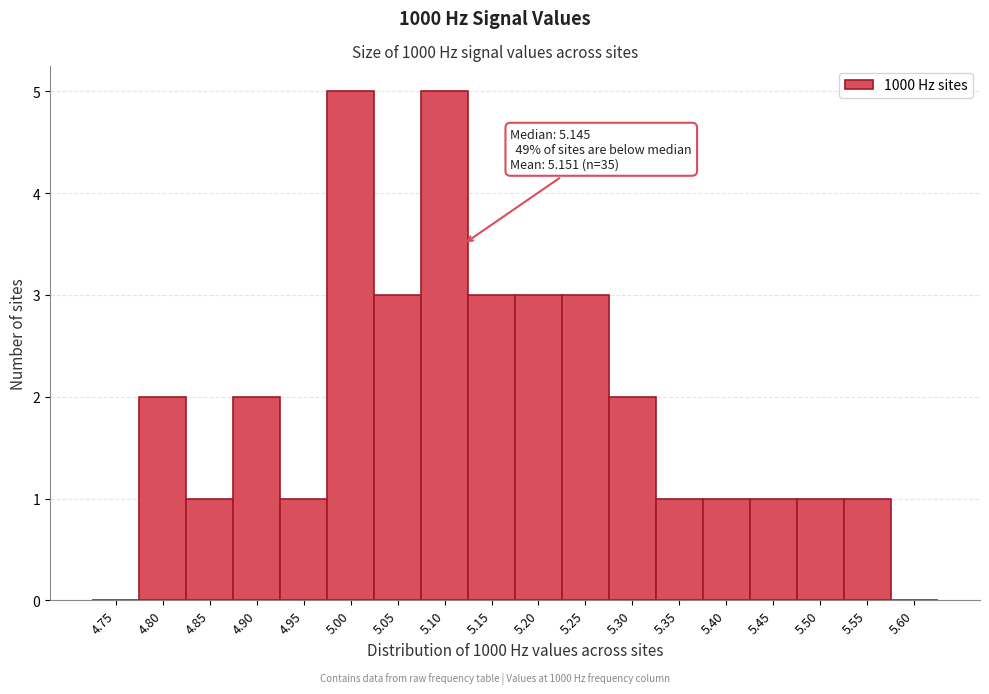

Reading left to right, what are all the values shown in this chart?

4.75=0	4.80=2	4.85=1	4.90=2	4.95=1	5.00=5	5.05=3	5.10=5	5.15=3	5.20=3	5.25=3	5.30=2	5.35=1	5.40=1	5.45=1	5.50=1	5.55=1	5.60=0